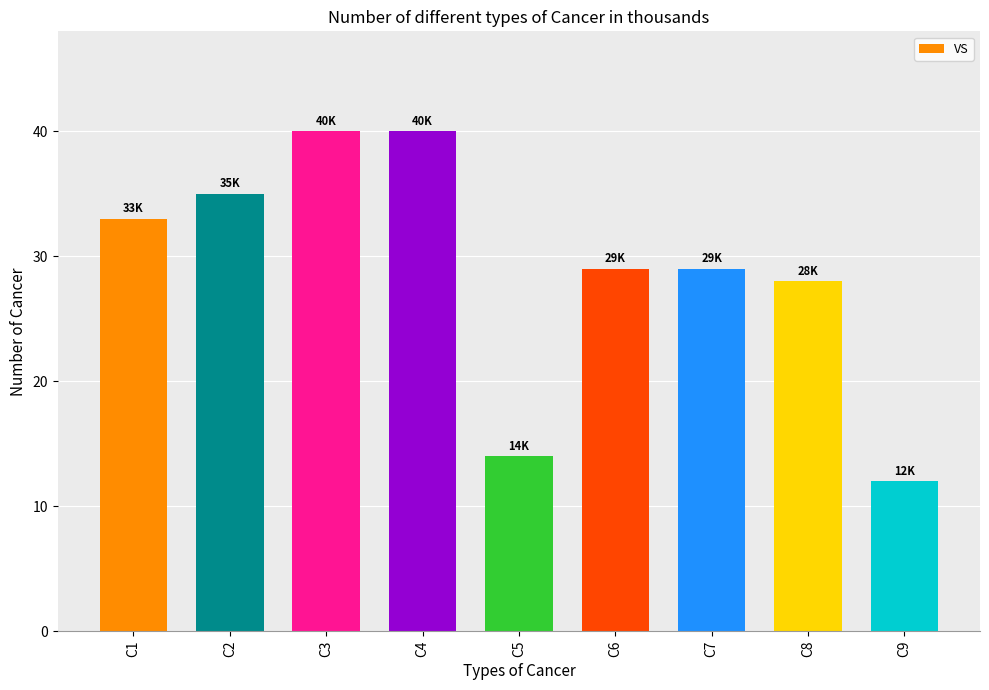

What is the change in value from C5 to C8?

+14